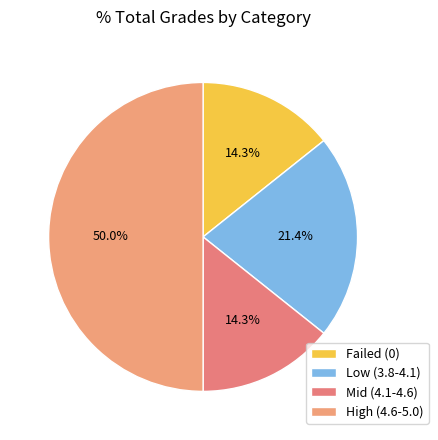

To the nearest percent, what is the difference between the largest and smallest slice percentages?

36%